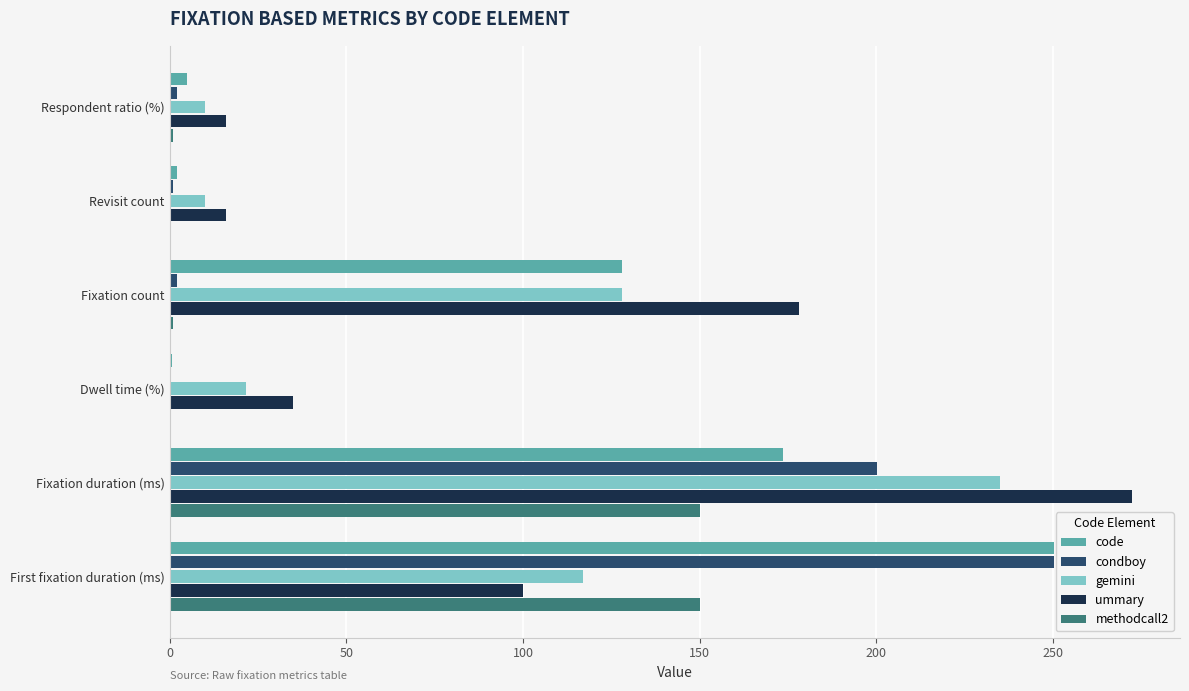

What is the sum of all methodcall2 values?

302.5